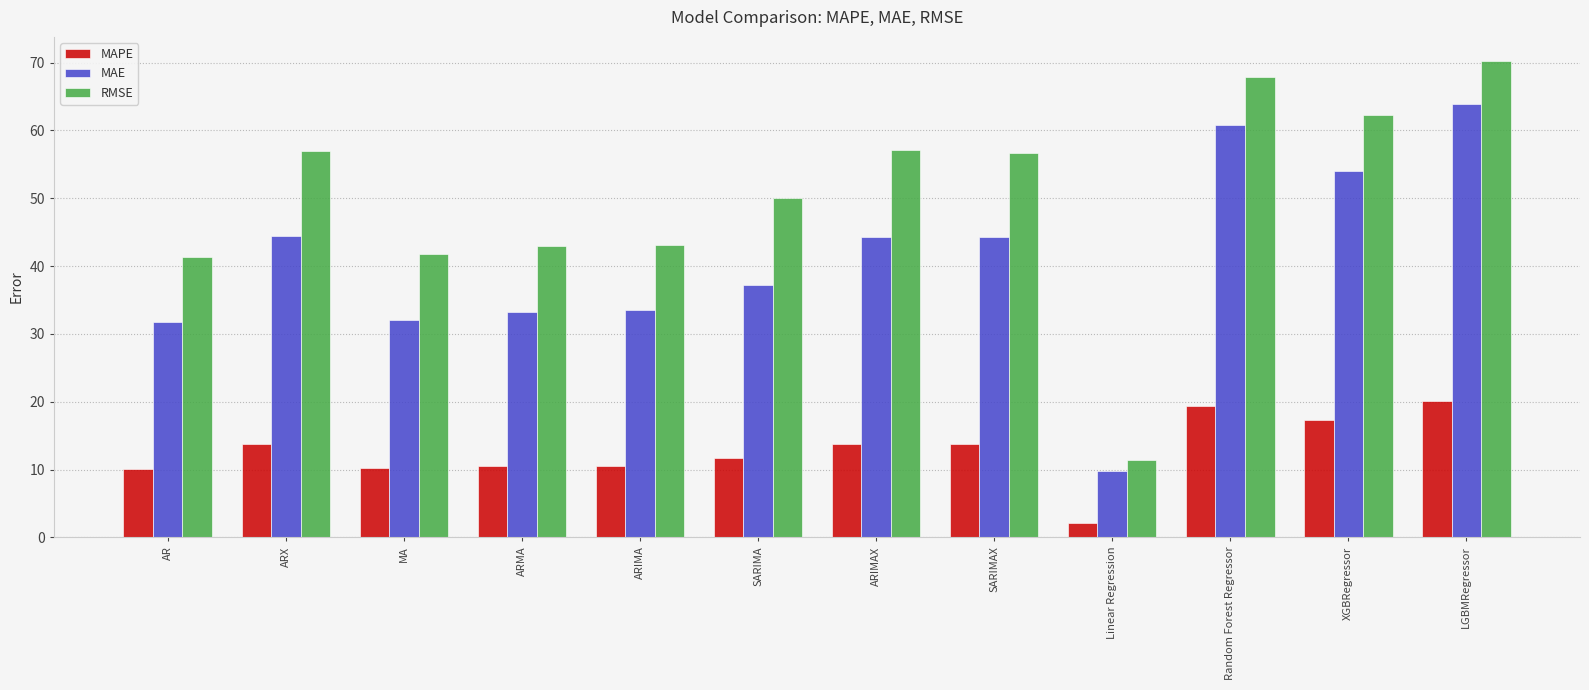

What is the approximate value of MAPE at XGBRegressor?

17.3